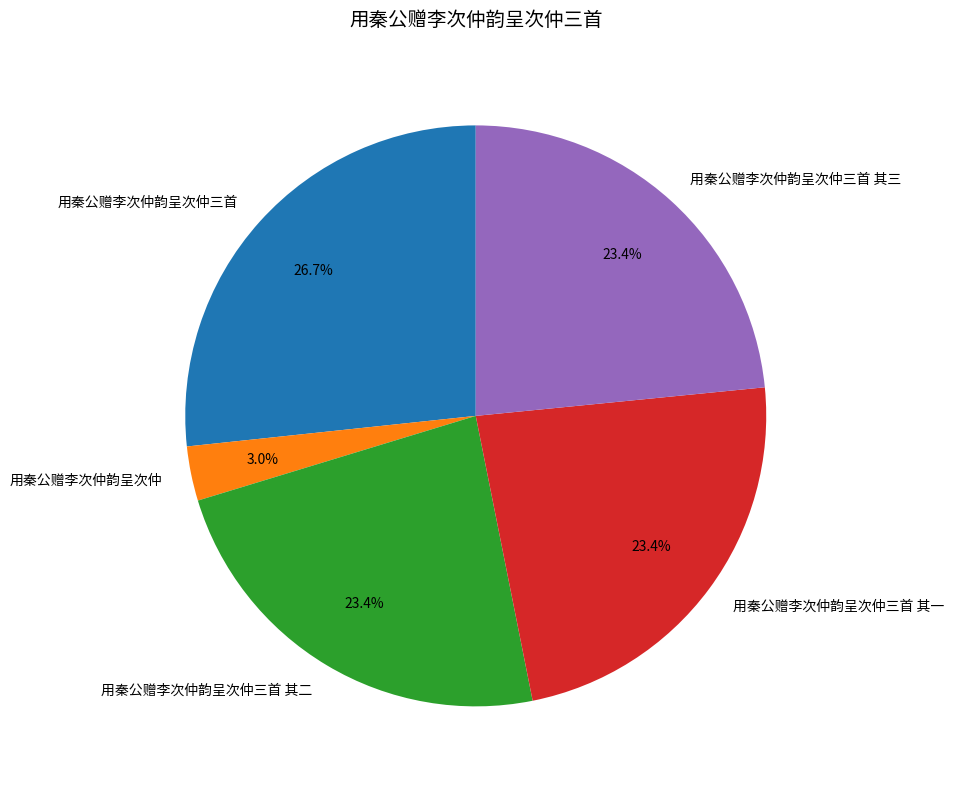

What percentage is the 用秦公赠李次仲韵呈次仲三首 其二 slice, to the nearest percent?

23%